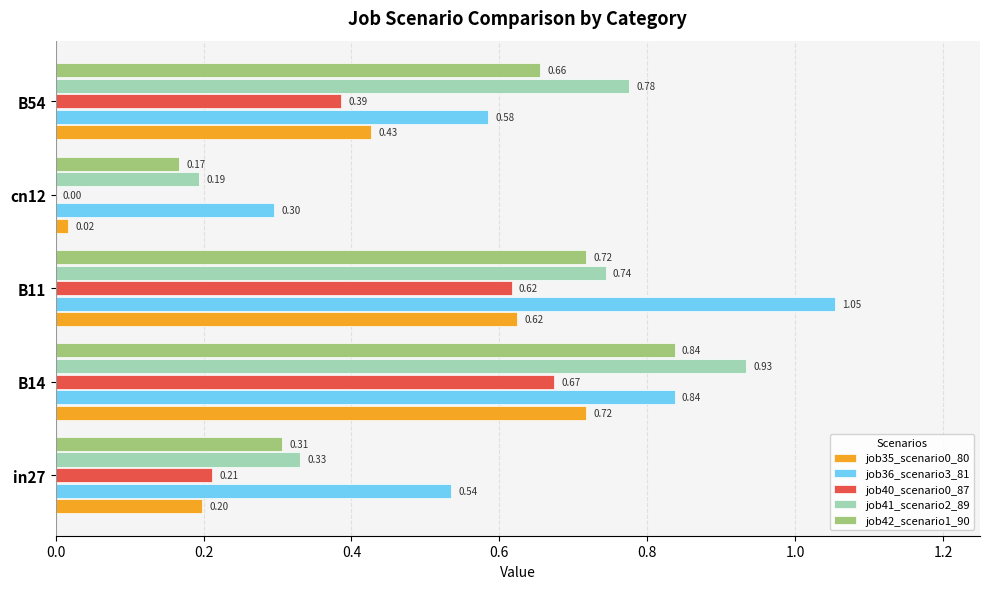

Which series changed the most between B11 and B54?

job36_scenario3_81